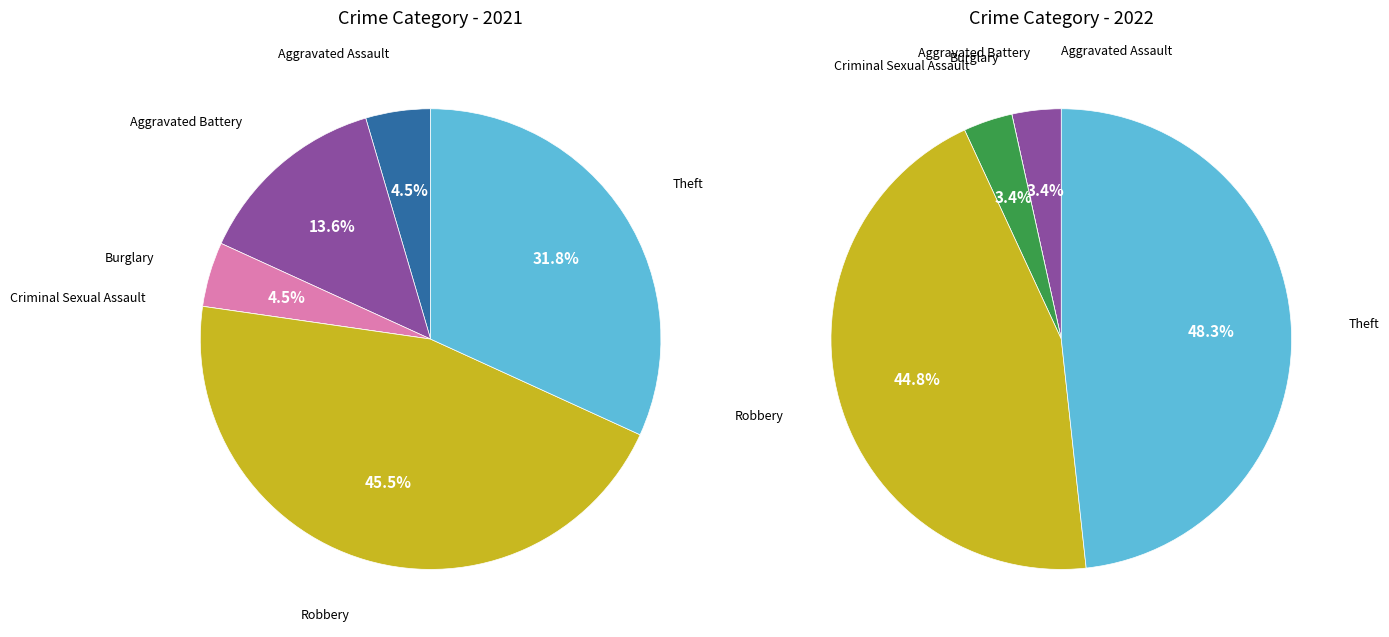

Which series has the largest range (max minus min)?

values_2022